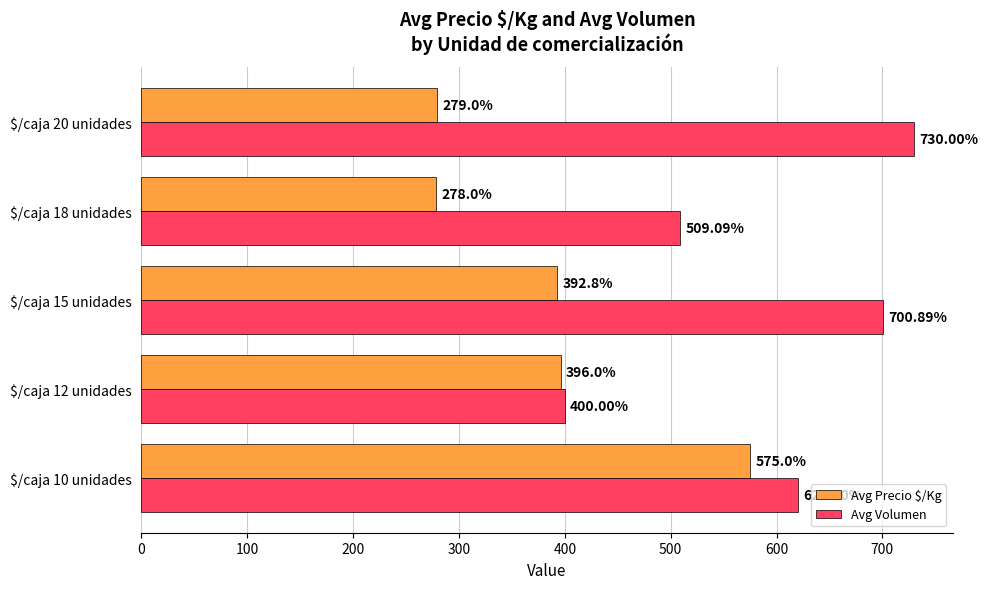

At which category is the sum across all series the highest?

$/caja 10 unidades